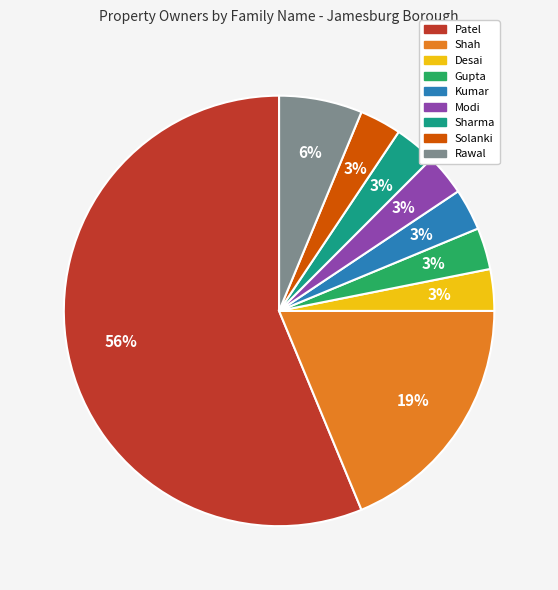

Which category has the biggest portion of the pie?

Patel